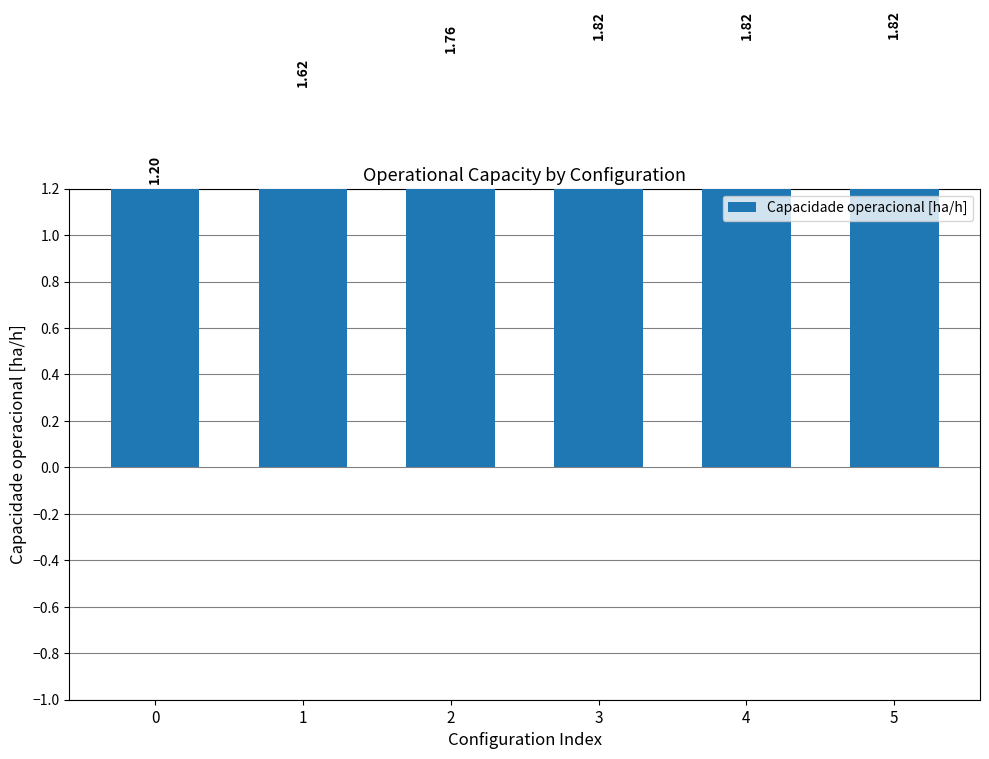

What is the difference between the values at 4 and 1?

0.2